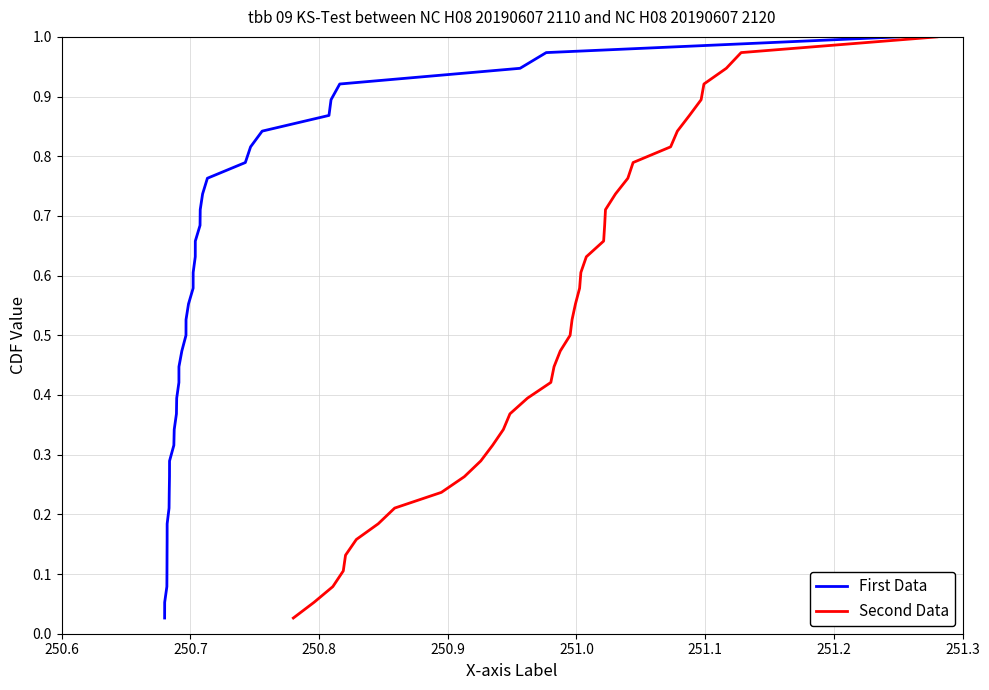

Which series has the largest range (max minus min)?

First Data